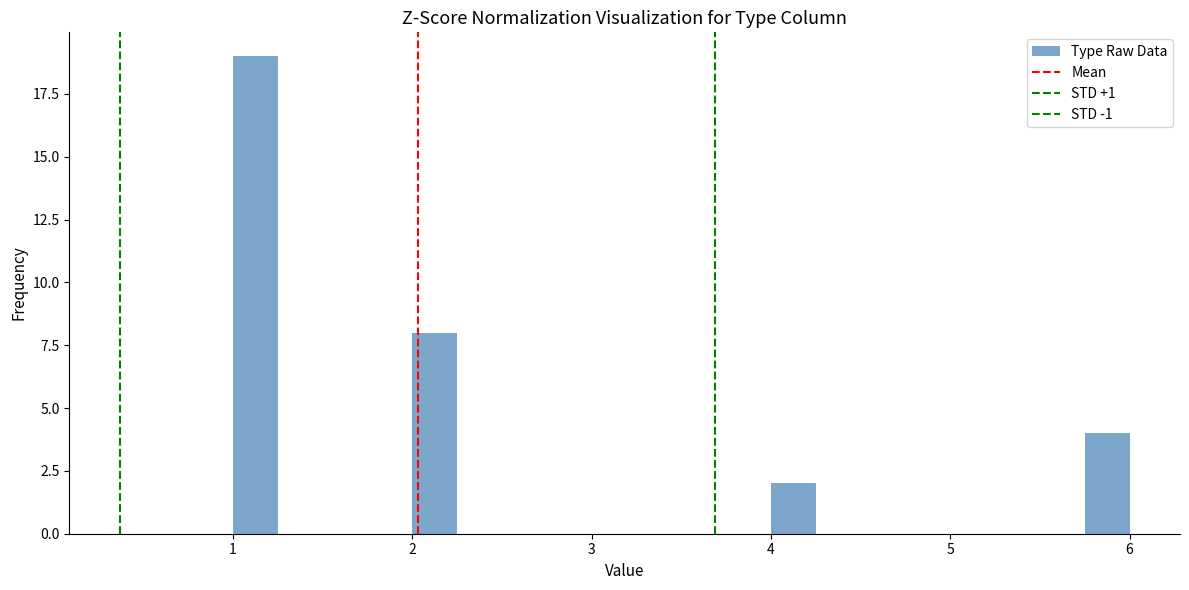

Read against the x-axis, roughly where is the centre of the tallest bar?

1.1